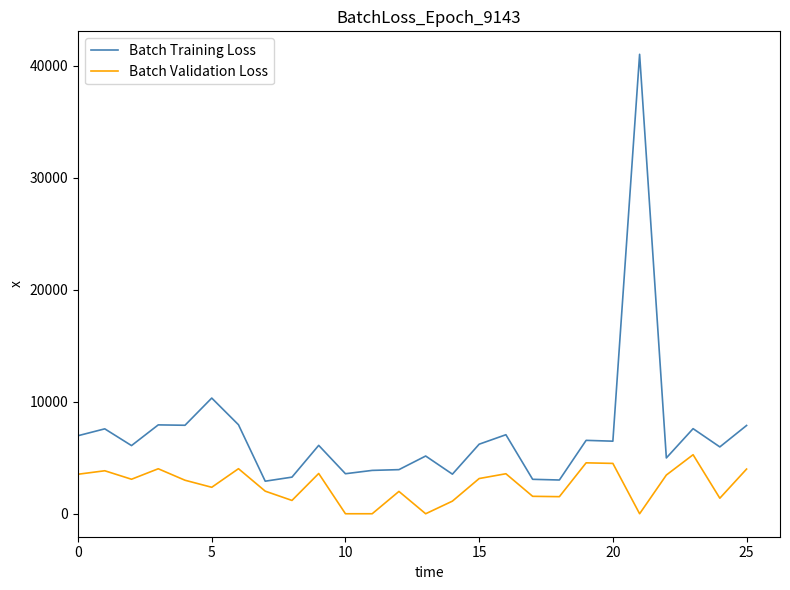

Which series has the widest spread of values?

Batch Training Loss